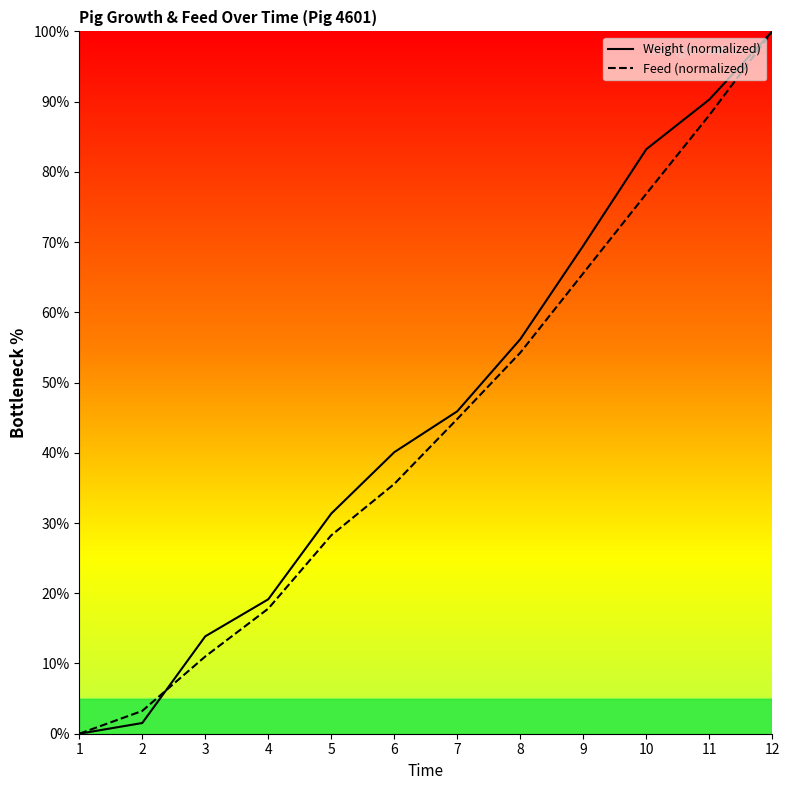

At which label does Feed (normalized) first exceed 44?

7